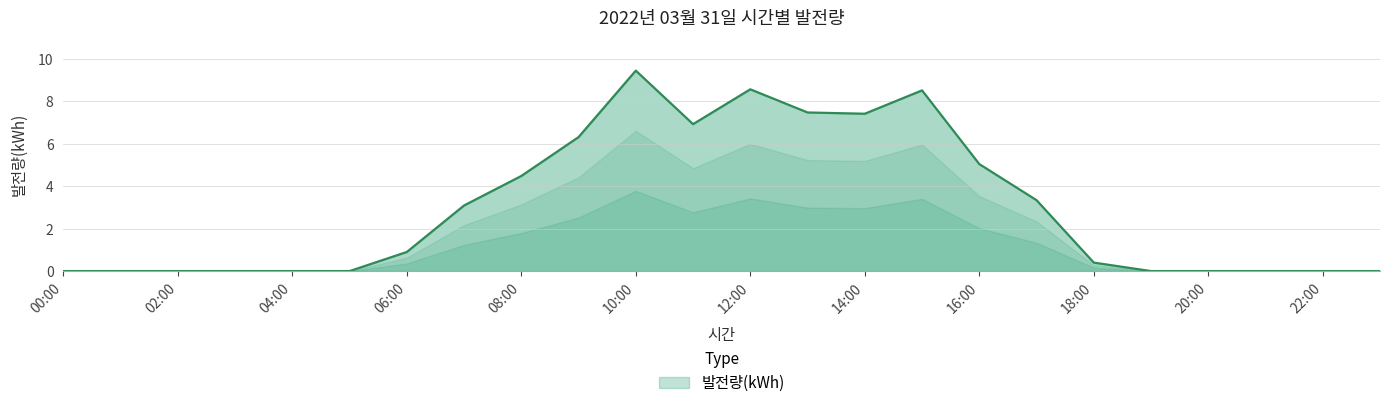

True or false: there are more than 1 points higher than both neighbors.

True